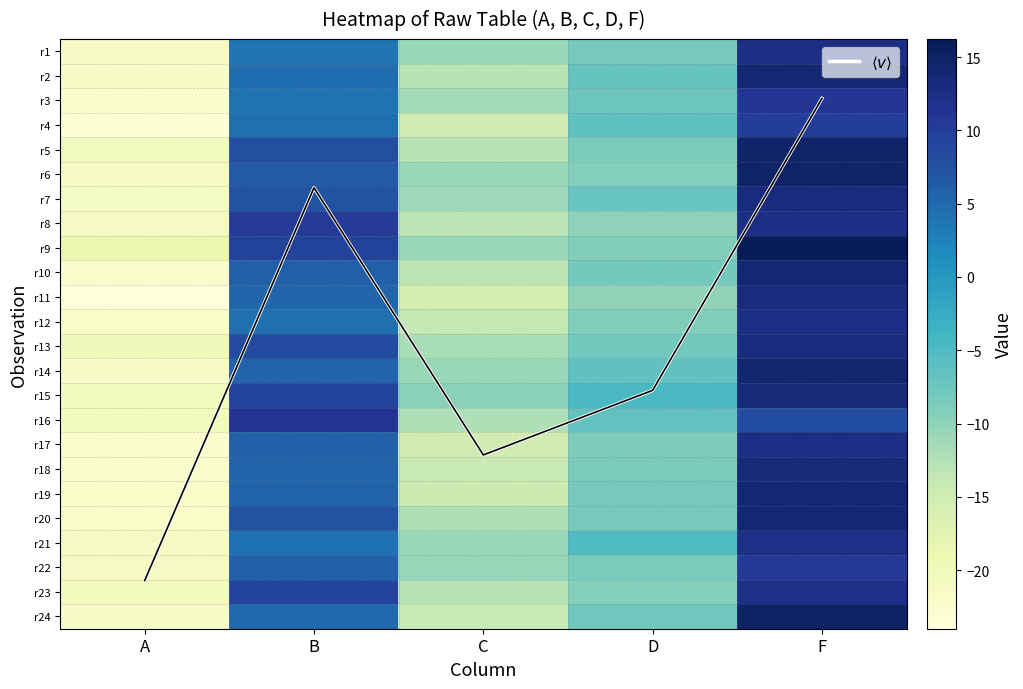

Is the value of $\langle v \rangle$ at D greater than the value of r9 at F?

No